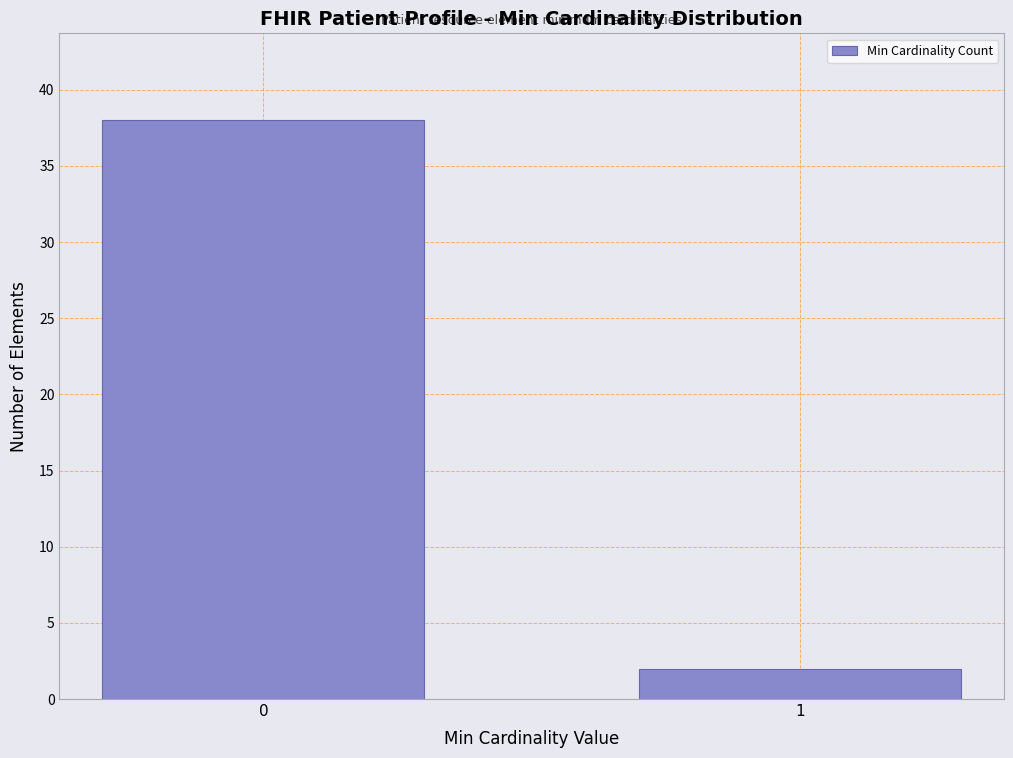

Reading left to right, what are all the values shown in this chart?

38	2